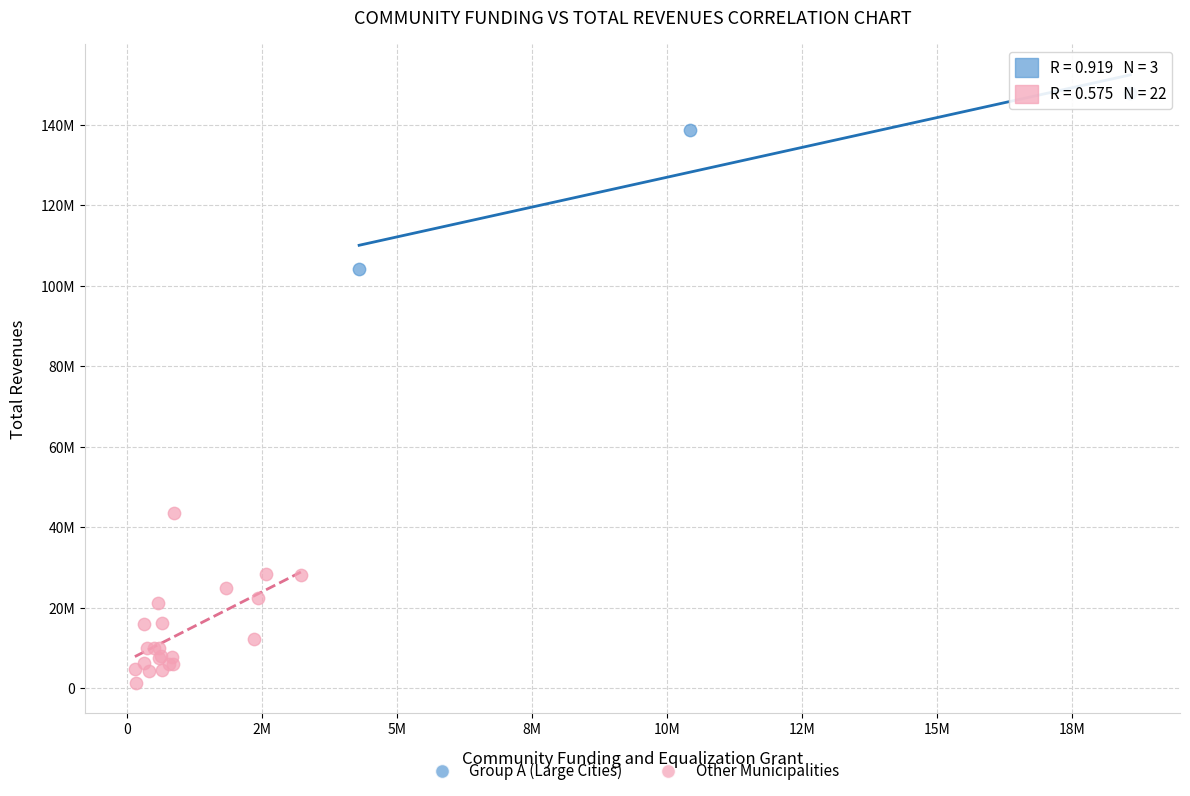

Which series has the widest spread of Y values?

Group A (Large Cities)